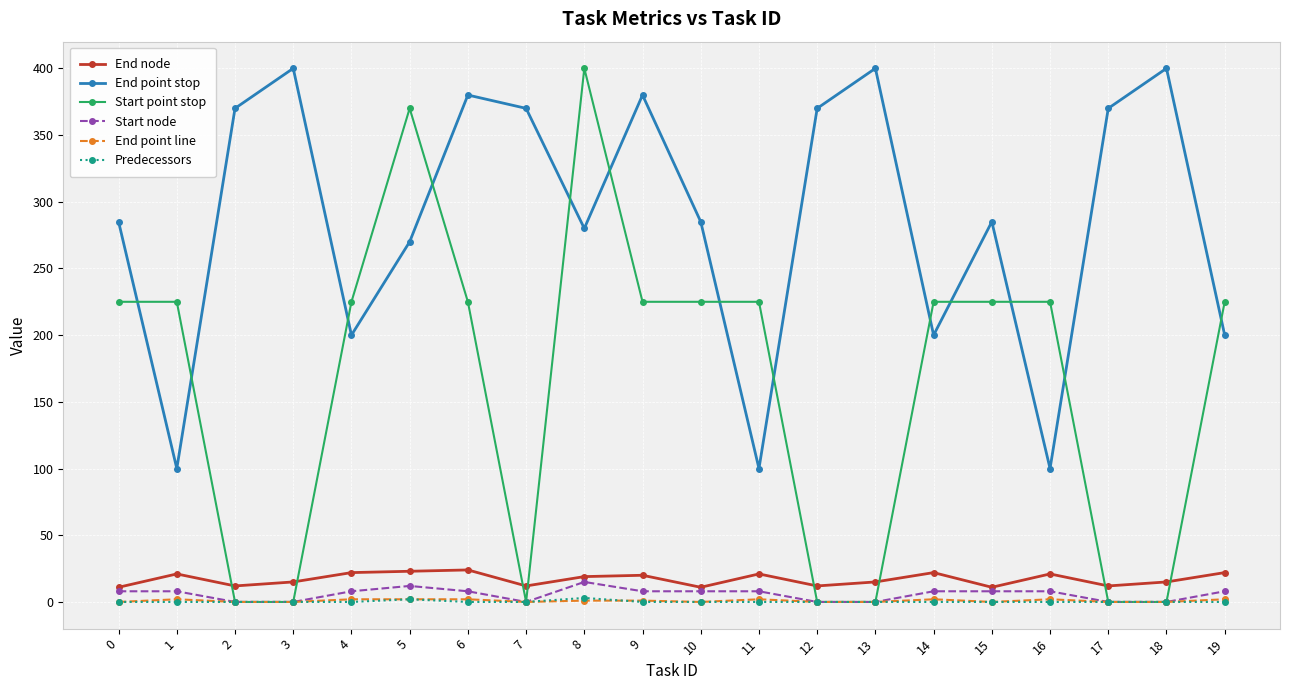

What is the maximum value for Start point stop?

400